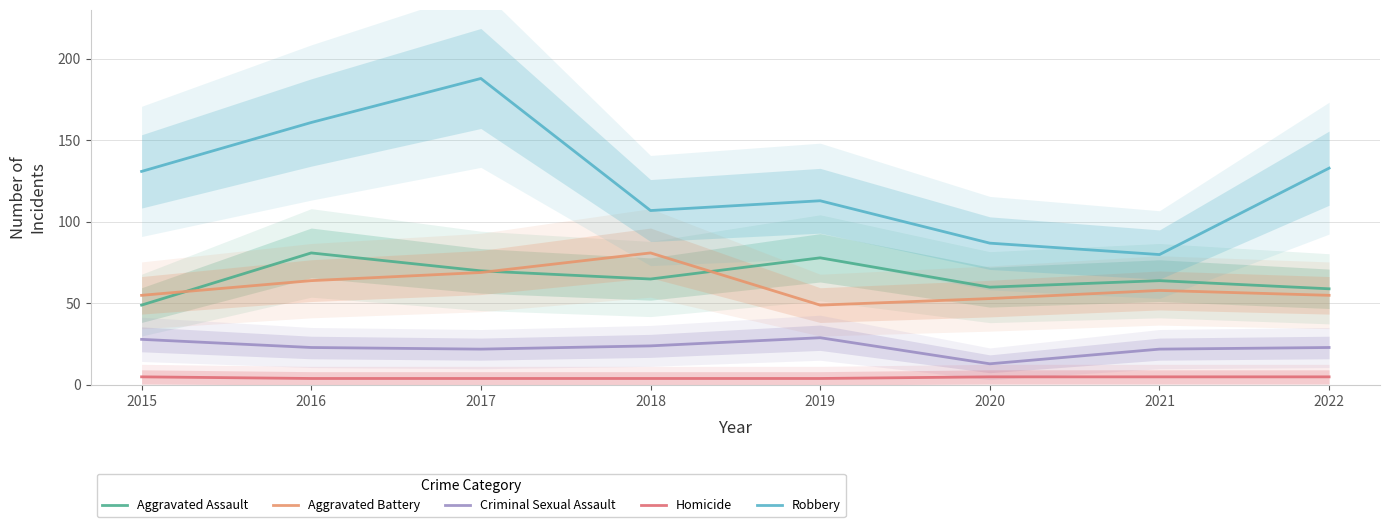

Reading left to right, extract all data points from this chart.

Aggravated Assault: 49	81	70	65	78	60	64	59
Aggravated Battery: 55	64	69	81	49	53	58	55
Criminal Sexual Assault: 28	23	22	24	29	13	22	23
Homicide: 5	4	4	4	4	5	5	5
Robbery: 131	161	188	107	113	87	80	133